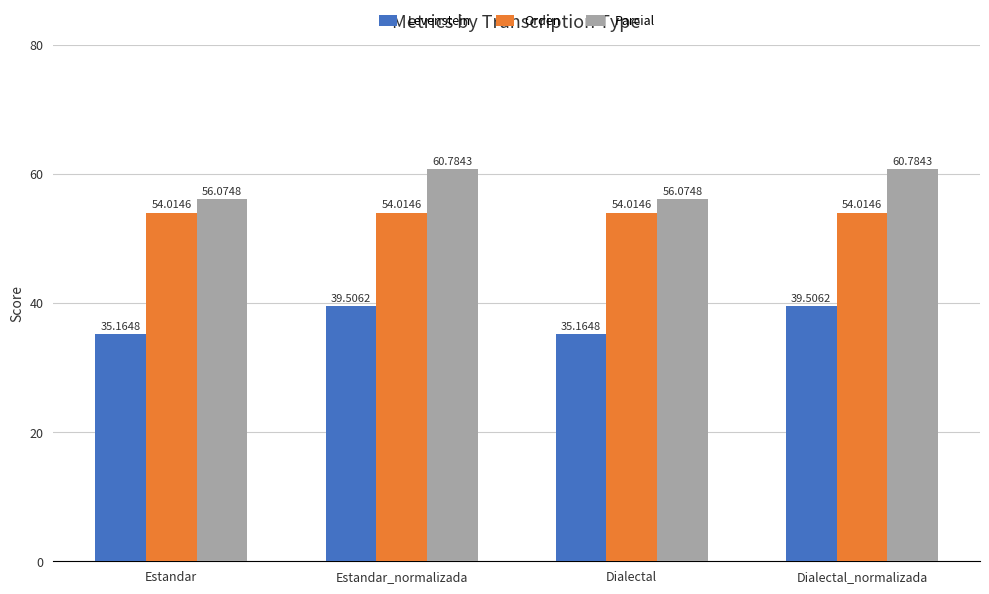

True or false: Orden has a value of 80.9 at Dialectal.

False